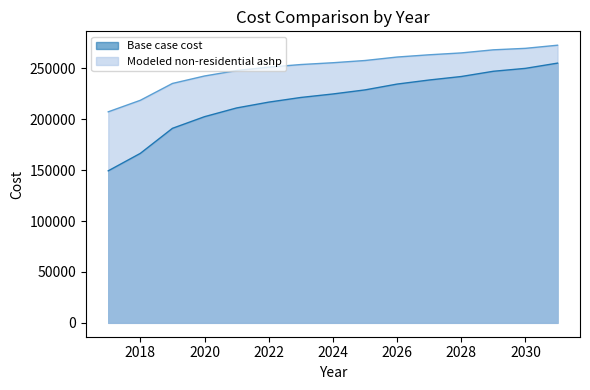

Rank the categories by Base case cost value from highest to lowest.

2031, 2030, 2029, 2028, 2027, 2026, 2025, 2024, 2023, 2022, 2021, 2020, 2019, 2018, 2017